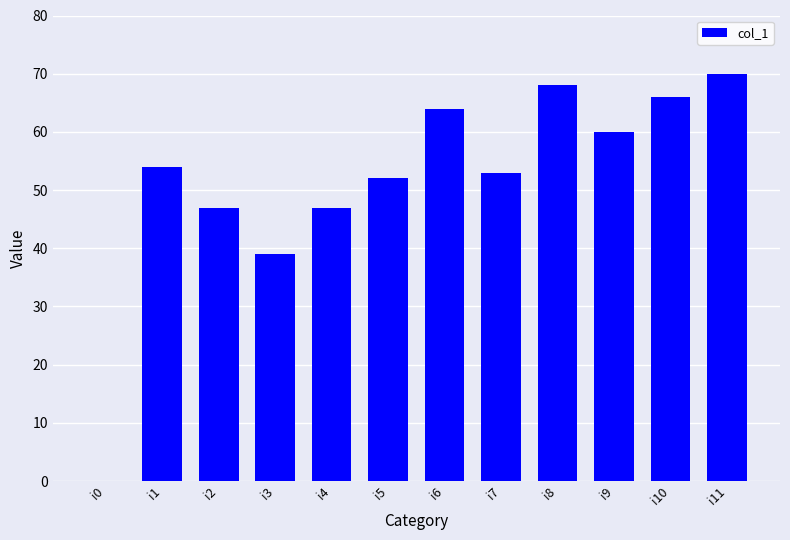

Approximately how many times larger is the value at i11 compared to i7?

1.3